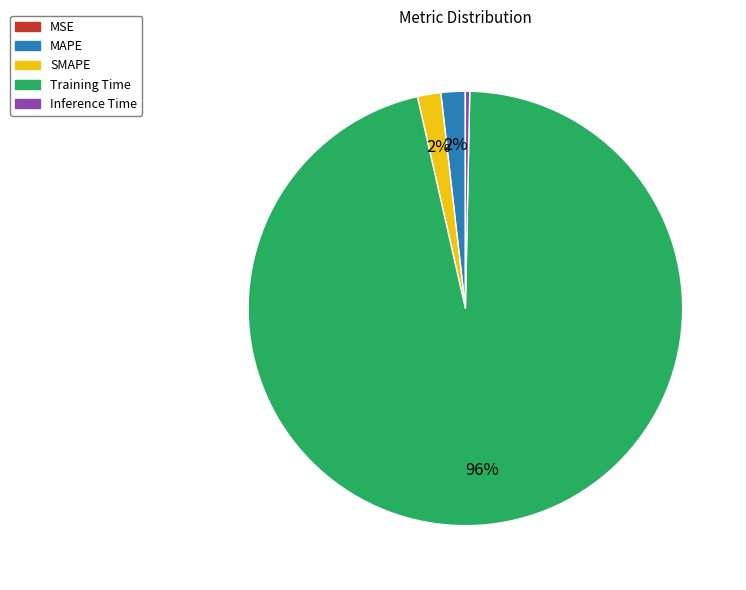

What is the majority slice?

Training Time